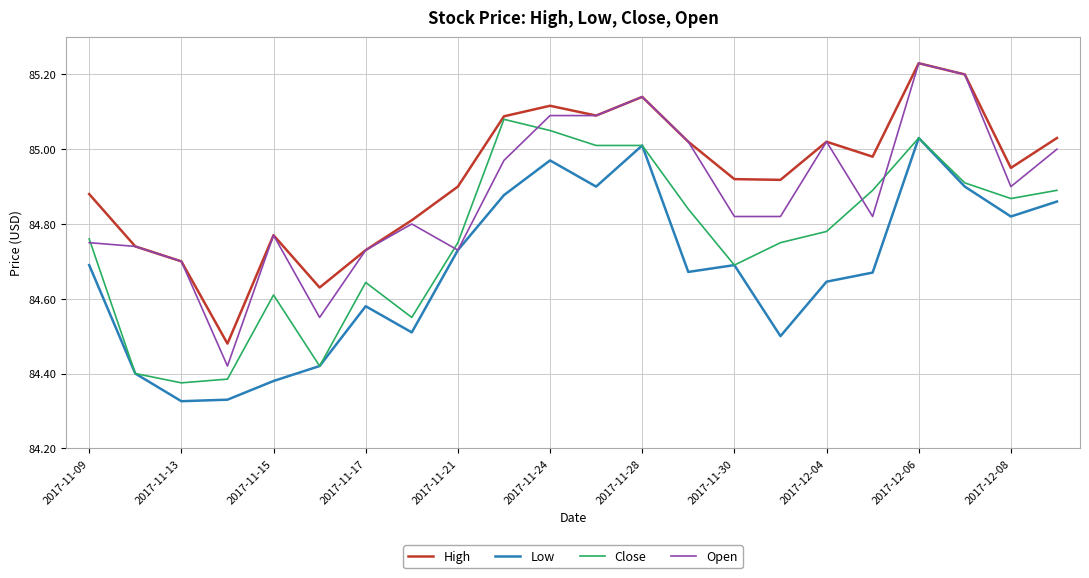

Which series has the widest spread of values?

Open